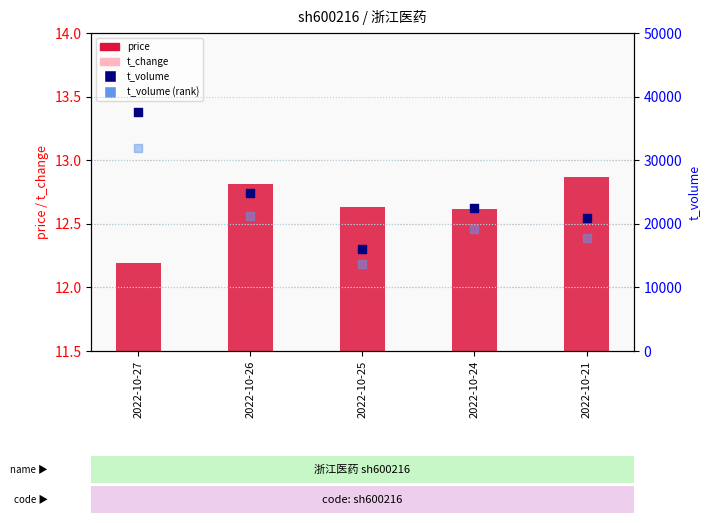

What is the total value across all series at 2022-10-21?

38690.7